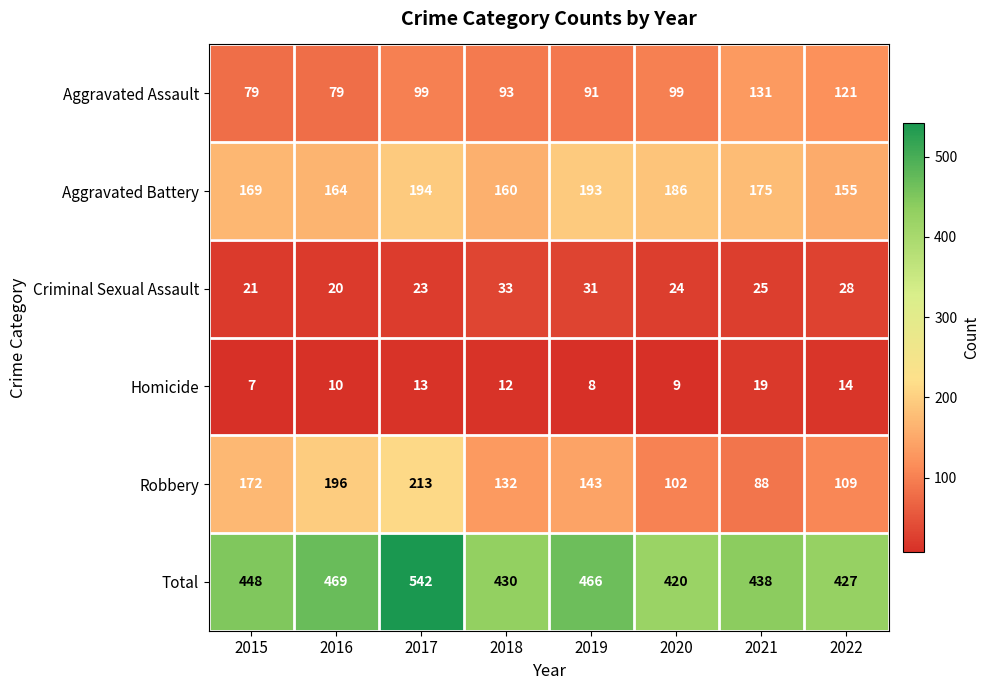

What is the difference between the maximum and second lowest values in the Aggravated Assault series?

52